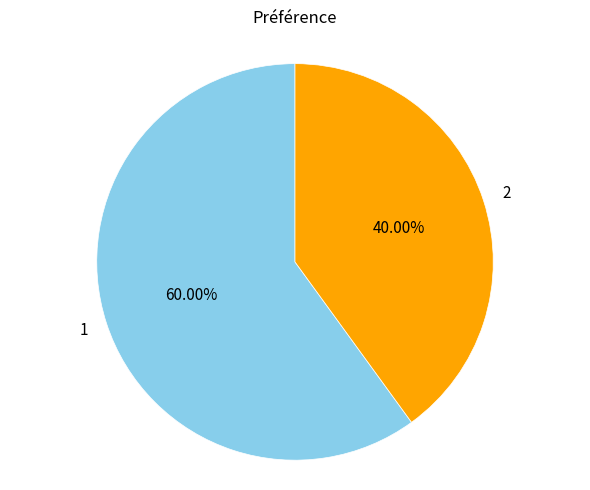

Does any single category account for the majority?

Yes